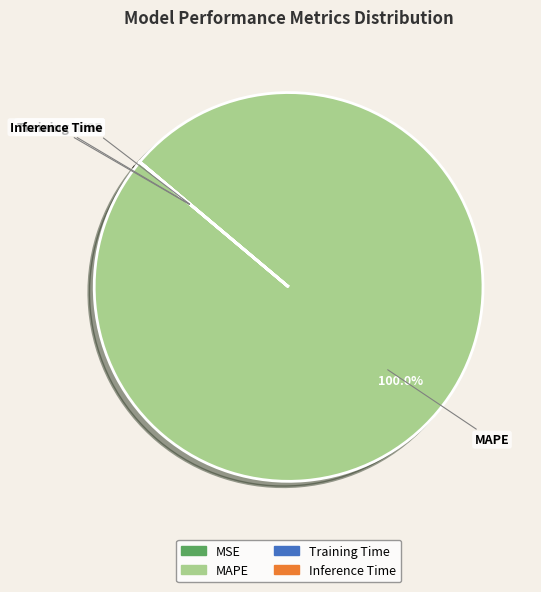

What is the largest slice in the pie chart?

MAPE